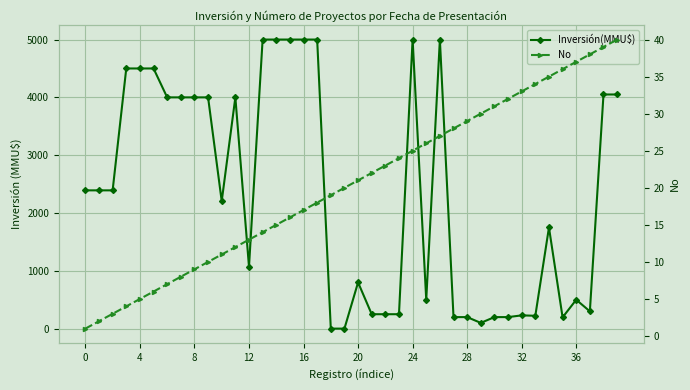

At which category does the chart reach its minimum across all series?

18